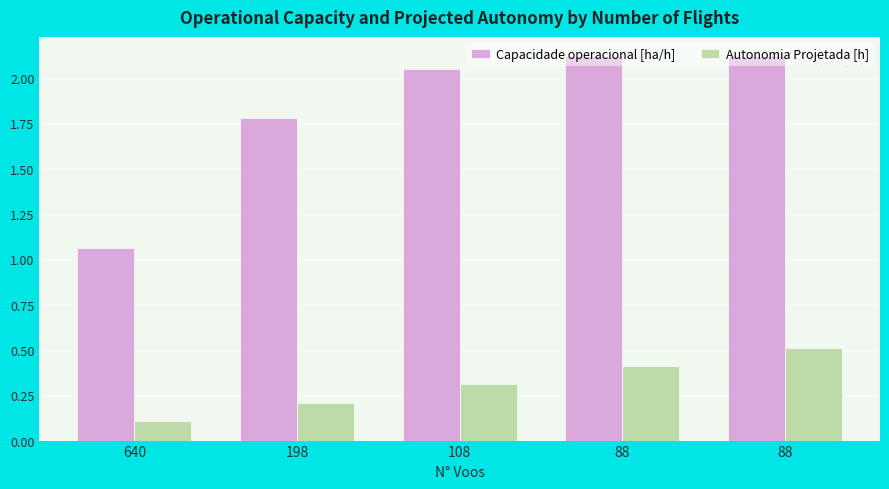

Count the Autonomia Projetada [h] values in the range 0 to 1.

5